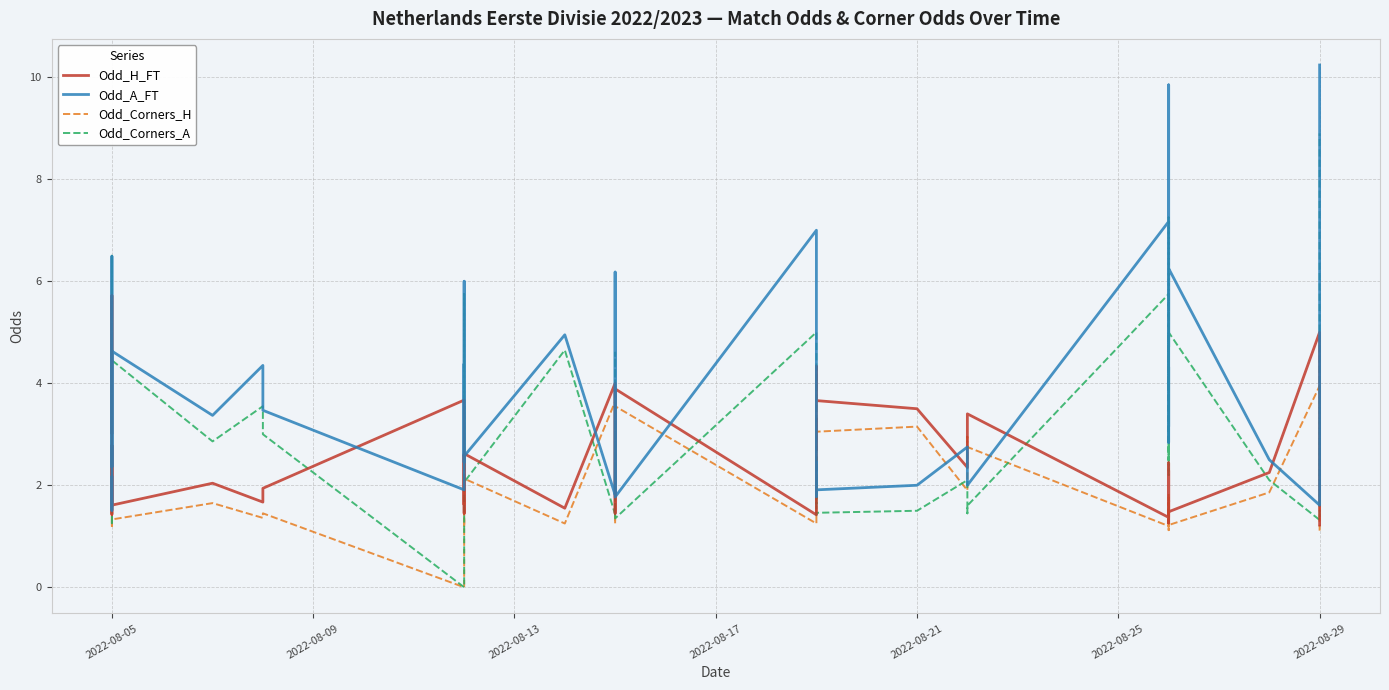

Reading right to left, list all the values displayed in this chart.

Odd_H_FT: 1.2	5.0	2.2	1.5	1.7	1.3	2.4	1.7	2.3	1.4	3.4	3.3	2.4	3.5	3.7	4.3	2.7	3.3	1.6	1.4	3.9	1.4	4.0	1.6	2.6	1.5	1.4	2.6	1.6	3.7	1.9	1.7	2.0	1.6	2.8	2.0	1.4	1.9	5.7	3.0
Odd_A_FT: 10.2	1.6	2.5	6.2	4.7	9.8	2.8	4.3	3.1	7.2	2.0	2.0	2.8	2.0	1.9	1.8	2.5	2.0	5.0	7.0	1.8	6.2	1.8	5.0	2.6	6.0	5.9	2.5	4.4	1.9	3.5	4.3	3.4	4.6	2.4	3.3	6.5	3.6	1.5	2.2
Odd_Corners_H: 1.1	4.0	1.9	1.2	1.3	1.1	1.8	1.3	1.7	1.2	2.8	3.0	1.9	3.1	3.0	3.3	1.9	2.5	1.3	1.2	3.5	1.2	3.6	1.2	2.1	1.2	1.2	1.8	1.4	0.0	1.4	1.4	1.6	1.3	2.6	1.5	1.2	1.5	5.5	2.8
Odd_Corners_A: 8.9	1.3	2.1	5.0	4.0	7.2	2.2	4.1	2.5	5.8	1.6	1.4	2.1	1.5	1.5	1.4	2.1	1.6	4.3	5.0	1.4	4.6	1.4	4.7	2.1	4.8	5.8	2.3	3.5	0.0	3.0	3.5	2.9	4.5	1.6	3.0	6.5	3.4	1.2	1.6